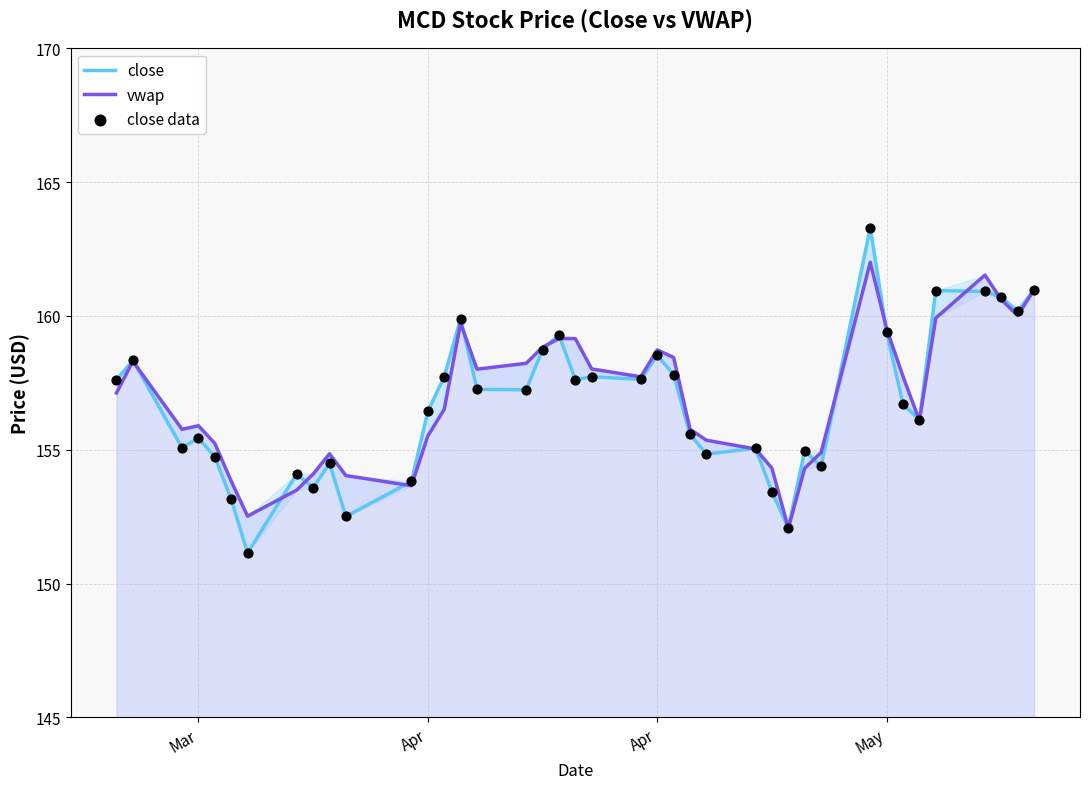

Which series has the widest spread of Y values?

close